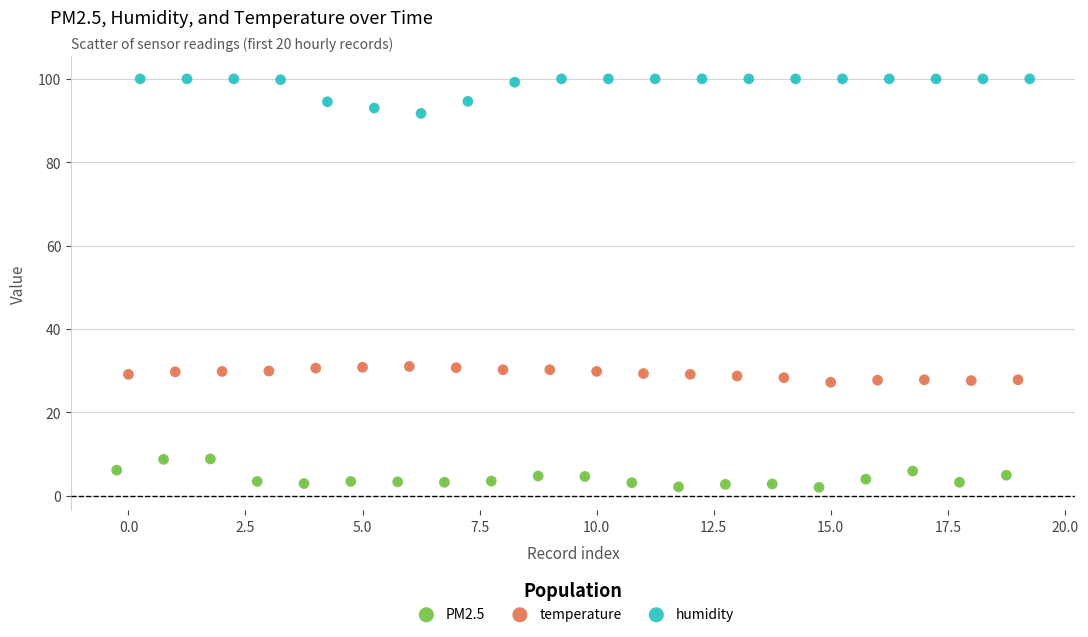

Which series reaches the minimum Y coordinate?

PM2.5